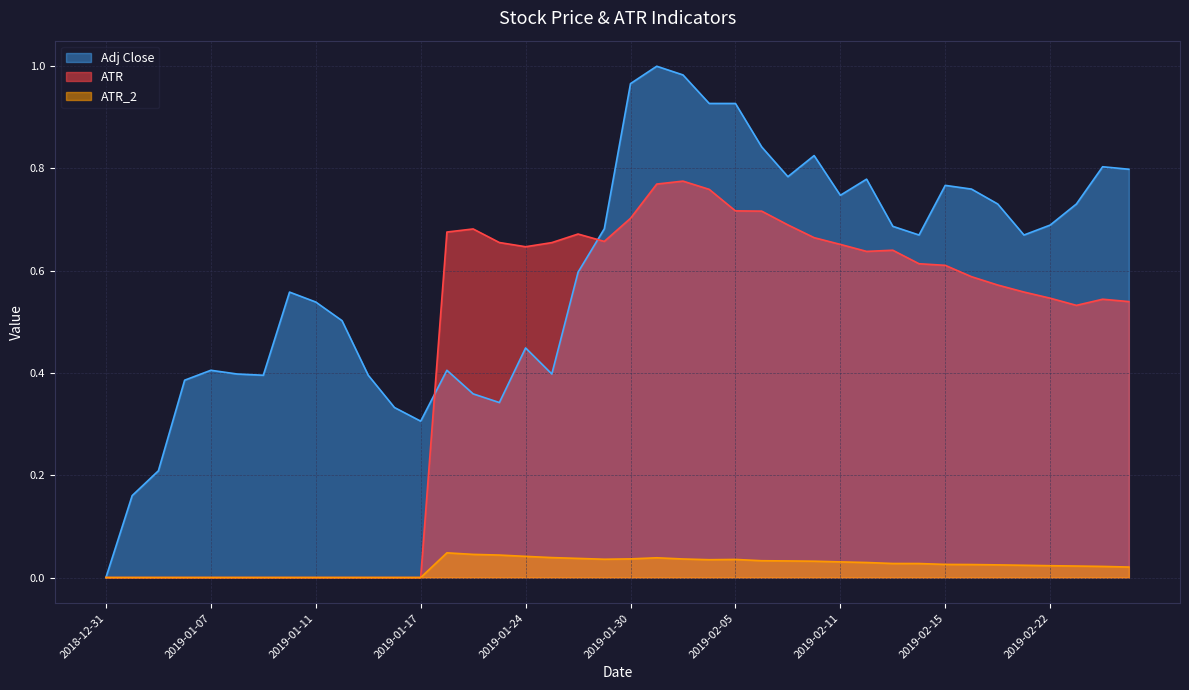

Which series has the largest total across all categories?

Adj Close